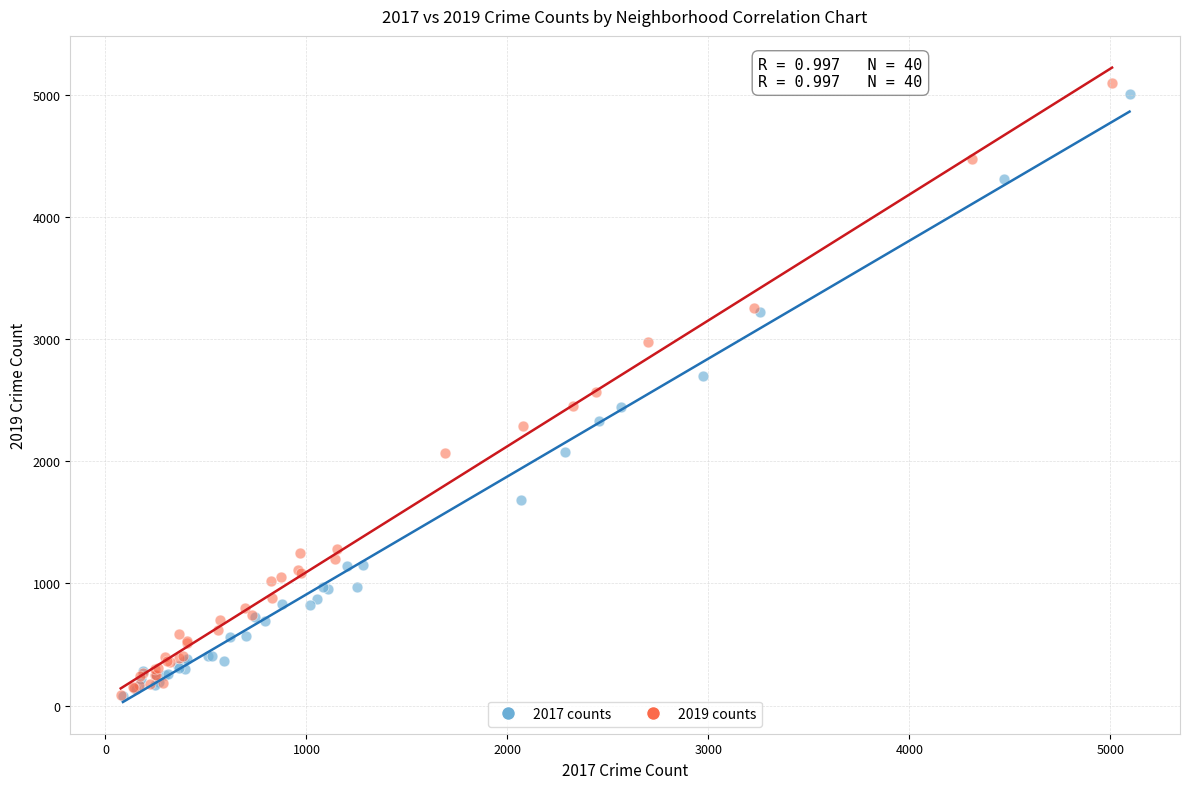

Which series has the largest Y range (max minus min)?

2019 counts